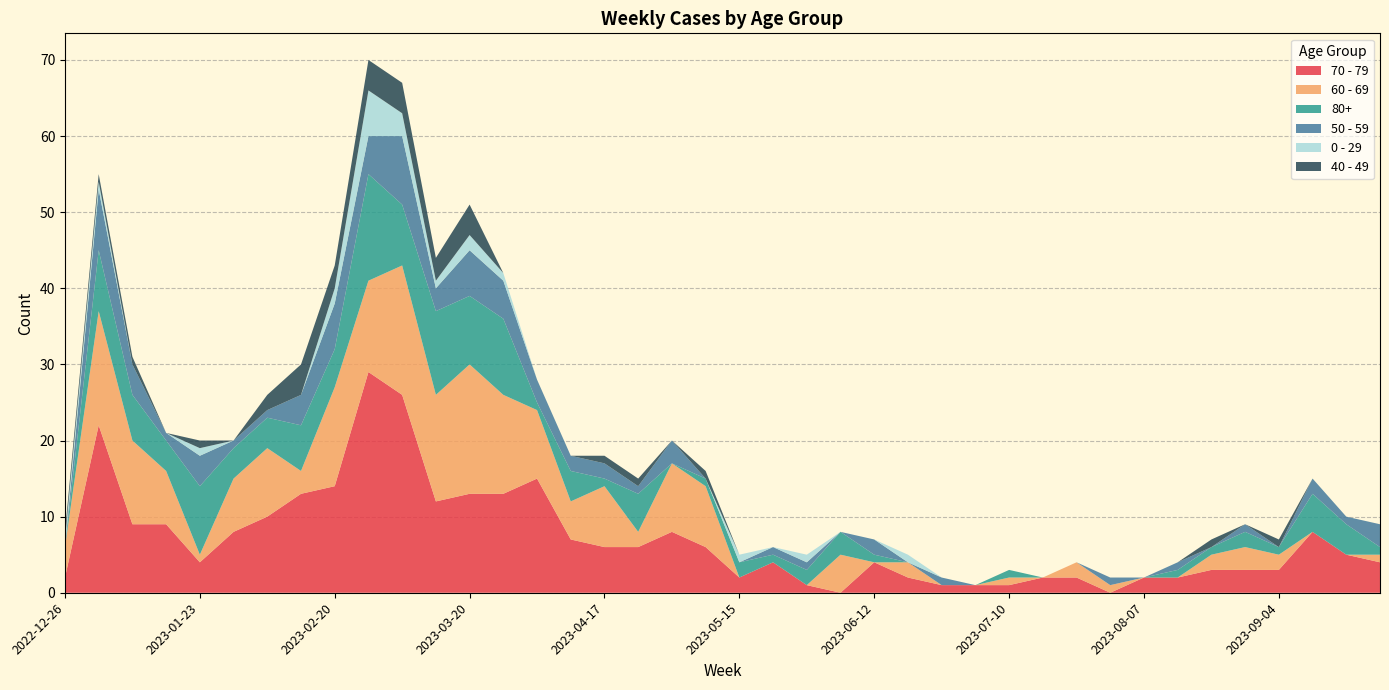

Reading left to right, list all the values displayed in this chart.

70 - 79: 2	22	9	9	4	8	10	13	14	29	26	12	13	13	15	7	6	6	8	6	2	4	1	0	4	2	1	1	1	2	2	0	2	2	3	3	3	8	5	4
60 - 69: 4	15	11	7	1	7	9	3	13	12	17	14	17	13	9	5	8	2	9	8	0	0	0	5	0	2	0	0	1	0	2	1	0	0	2	3	2	0	0	1
80+: 0	8	6	4	9	4	4	6	5	14	8	11	9	10	1	4	1	5	0	1	2	1	2	3	1	0	0	0	1	0	0	0	0	1	1	2	1	5	4	1
50 - 59: 0	8	4	1	4	1	1	4	6	5	9	3	6	5	3	2	2	1	3	0	0	1	1	0	2	0	1	0	0	0	0	1	0	1	0	1	0	2	1	3
0 - 29: 1	1	0	0	1	0	0	0	2	6	3	1	2	1	0	0	0	0	0	0	1	0	1	0	0	1	0	0	0	0	0	0	0	0	0	0	0	0	0	0
40 - 49: 1	1	1	0	1	0	2	4	3	4	4	3	4	0	0	0	1	1	0	1	0	0	0	0	0	0	0	0	0	0	0	0	0	0	1	0	1	0	0	0